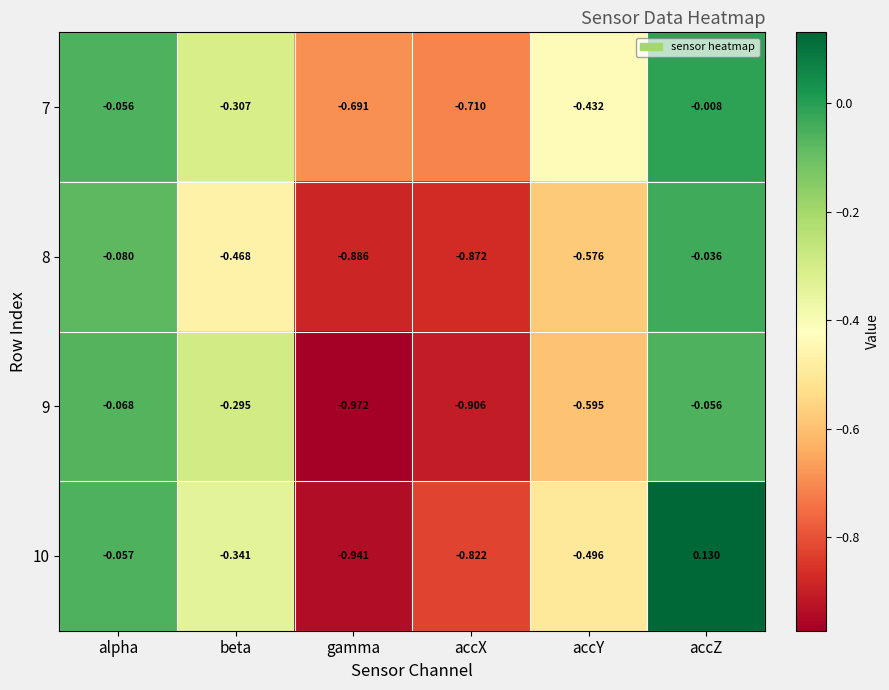

How many positive values does the 10 series have?

1